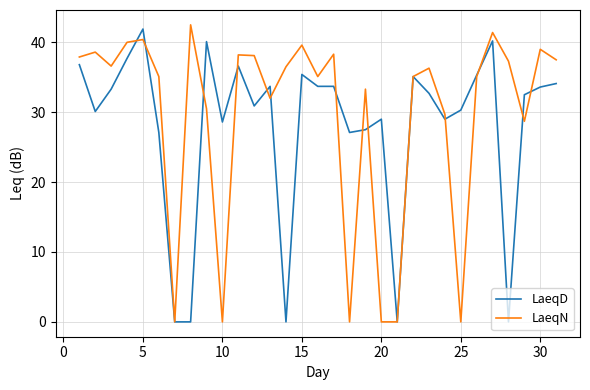

What is the greatest value displayed?

42.5